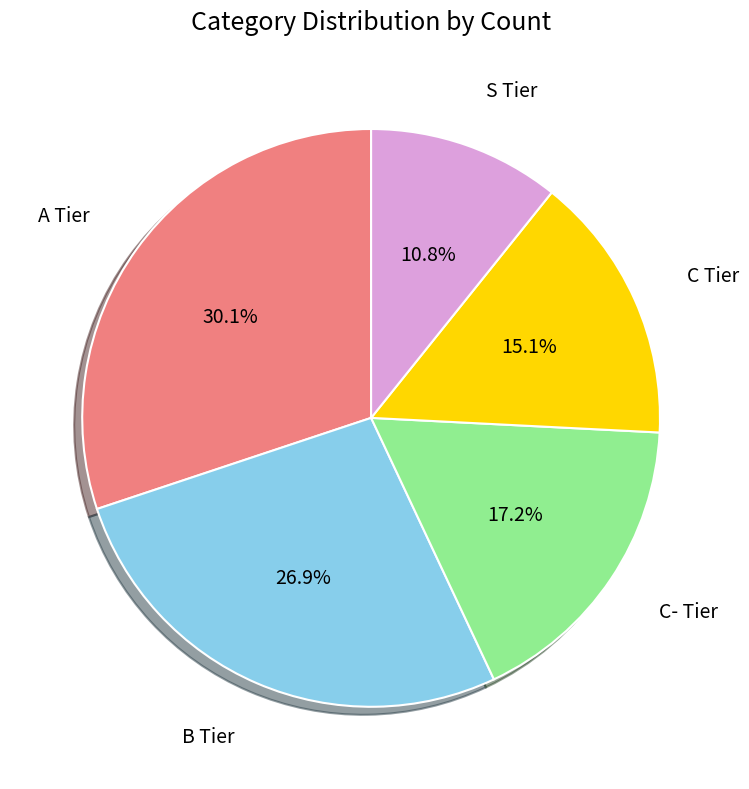

What is the smallest slice in the pie chart?

S Tier